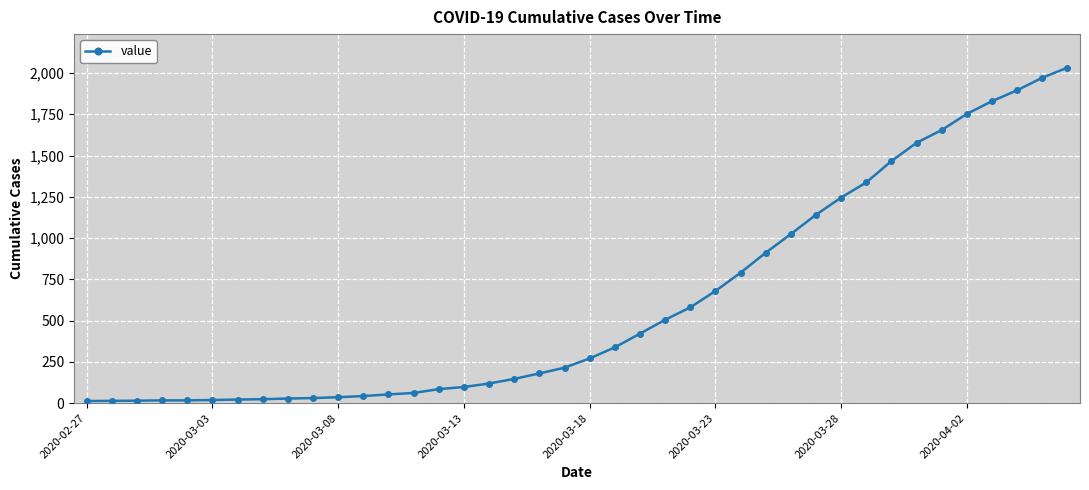

What is the greatest value displayed?

2032